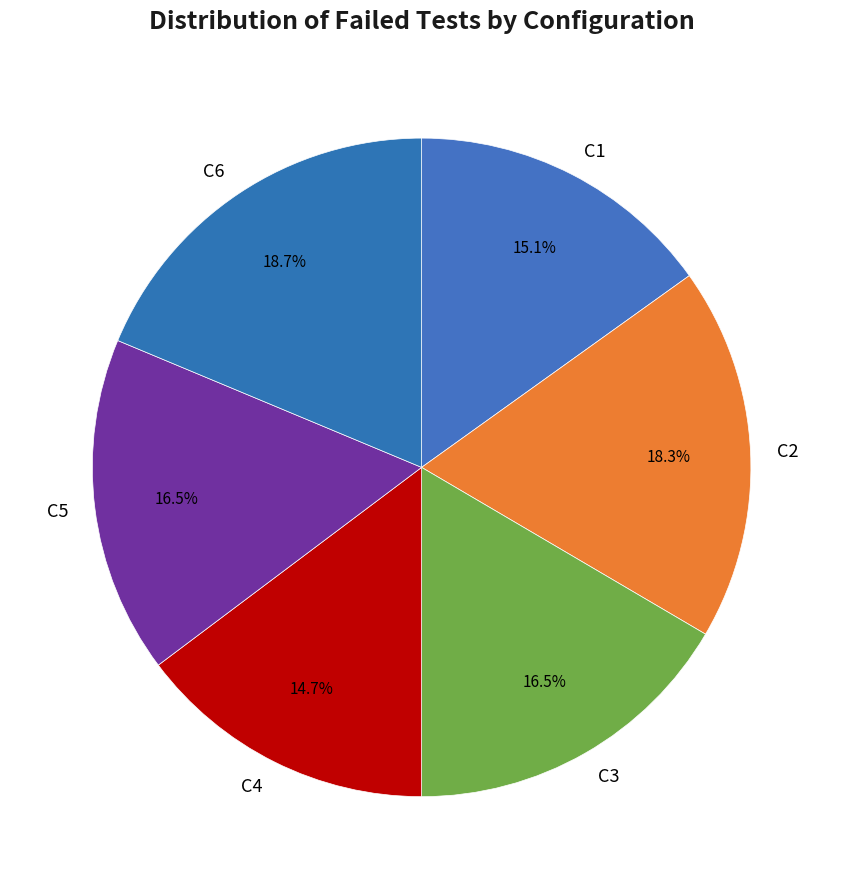

What is the total percentage of C4 and C1?

29.9%